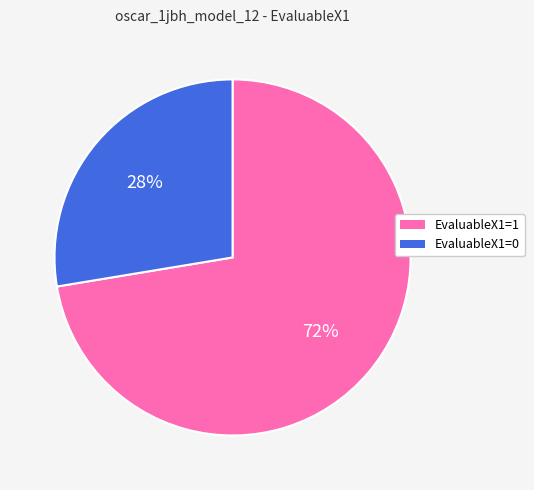

How many slices are in this pie chart?

2